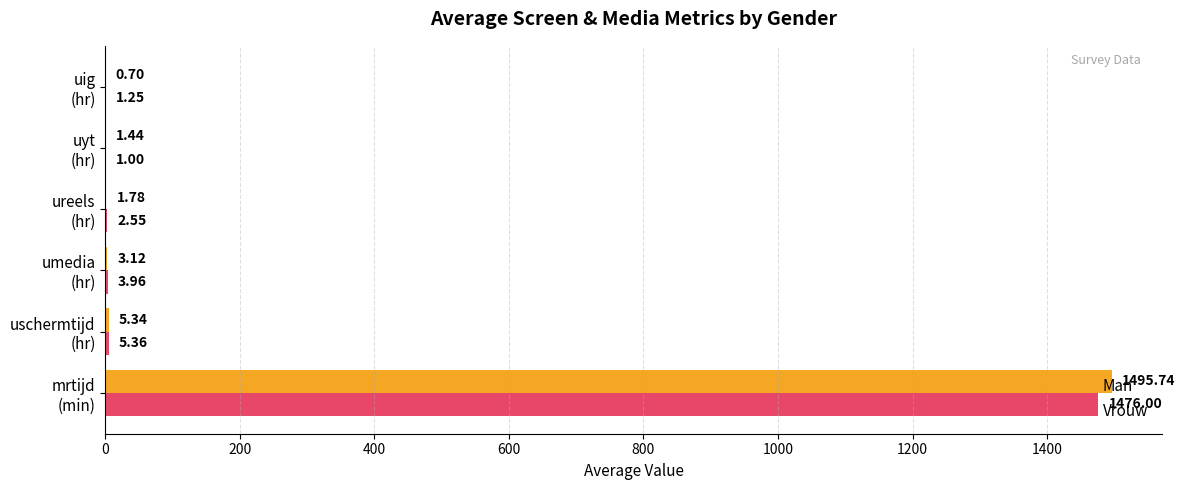

What is the sum of all Vrouw values?

1490.1